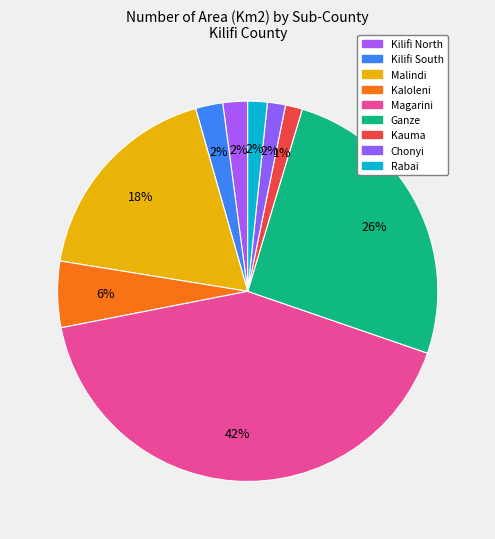

How many slices are in this pie chart?

9